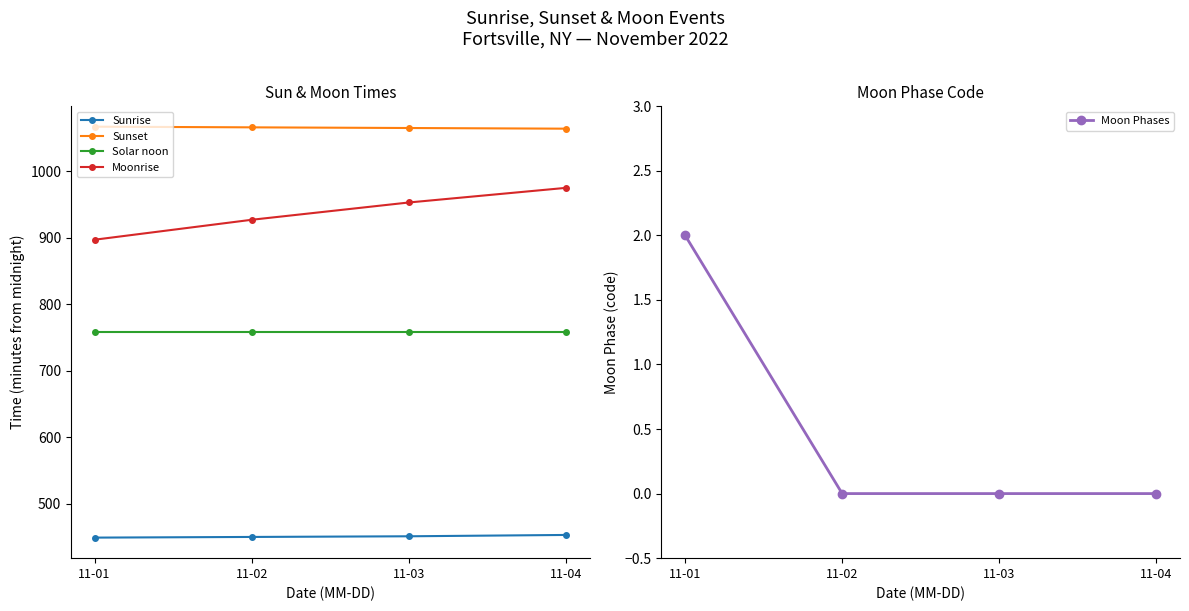

The value of Sunset at 11-02 is 1632. True or false?

False